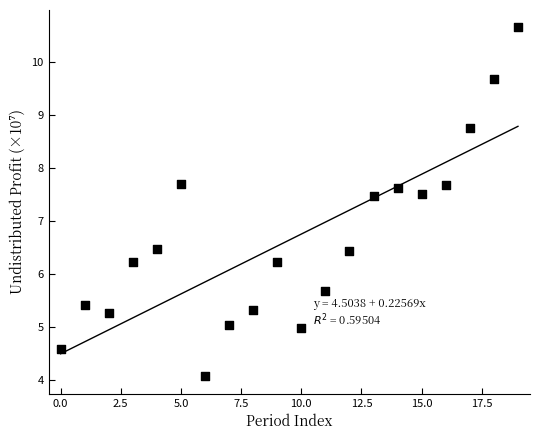

What is the range of Y values (max minus min)?

6.6